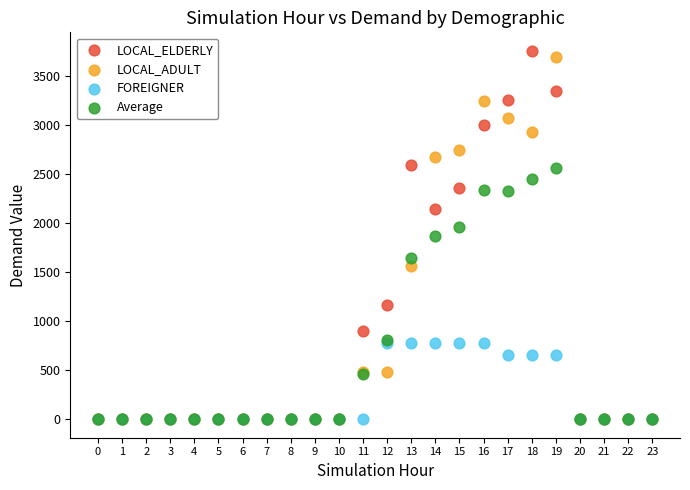

In the Average series, what Y value is closest to 1283?

1645.0